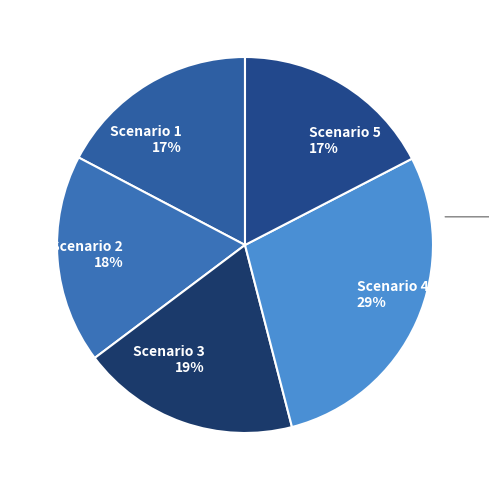

Which category has the biggest portion of the pie?

Scenario 4